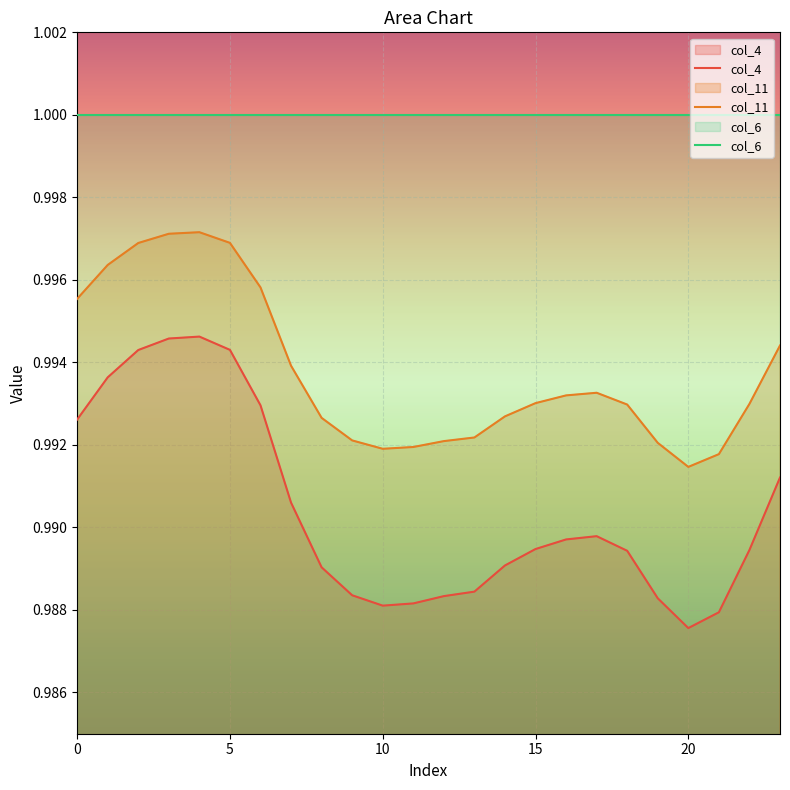

True or false: col_6 and col_11 intersect in this chart.

False